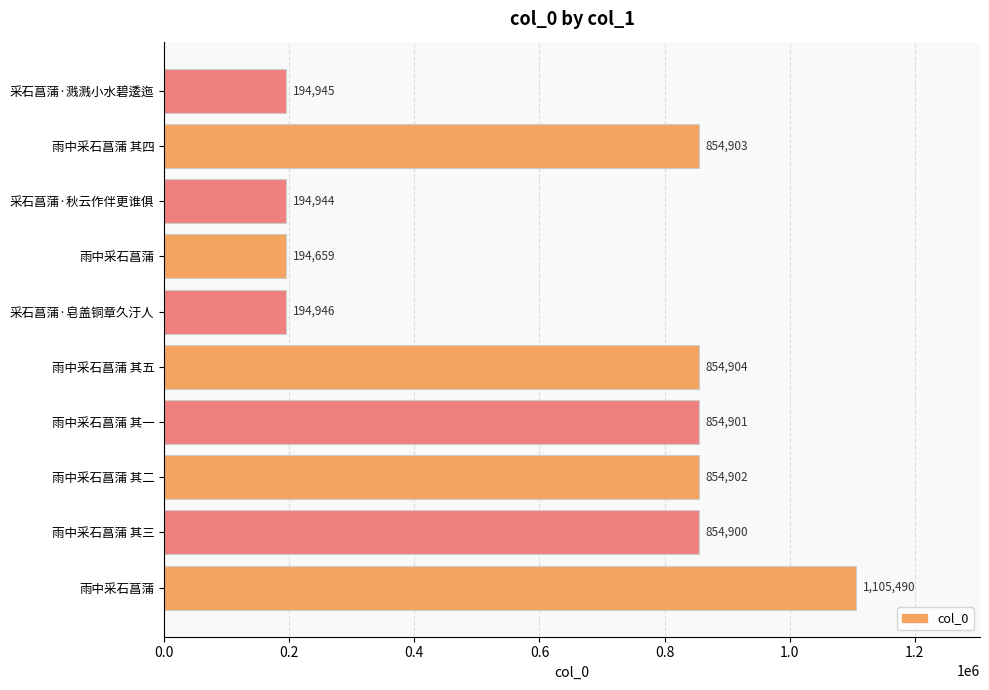

How many values are below 854901?

5